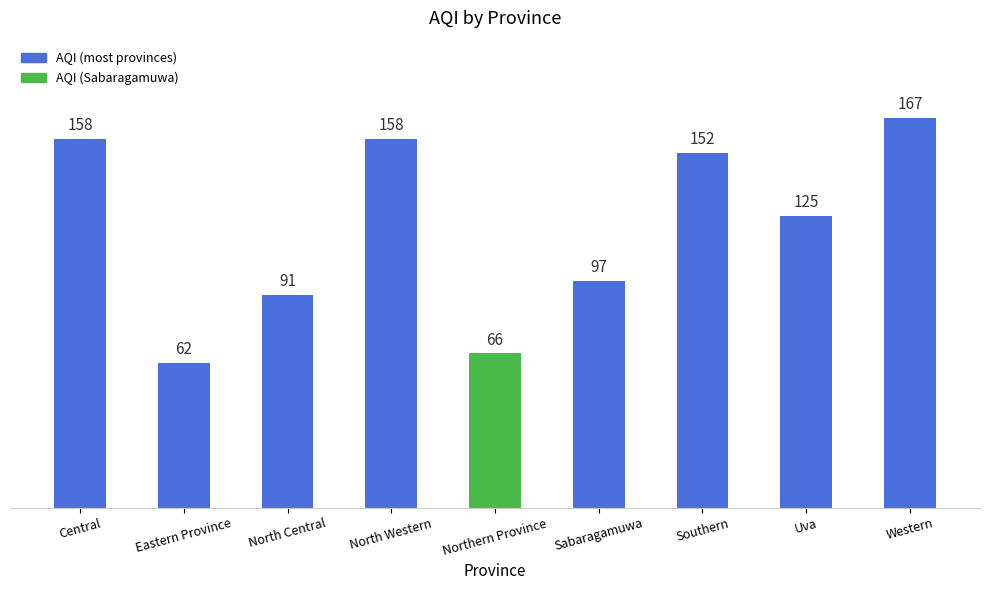

What is the smallest value displayed?

62